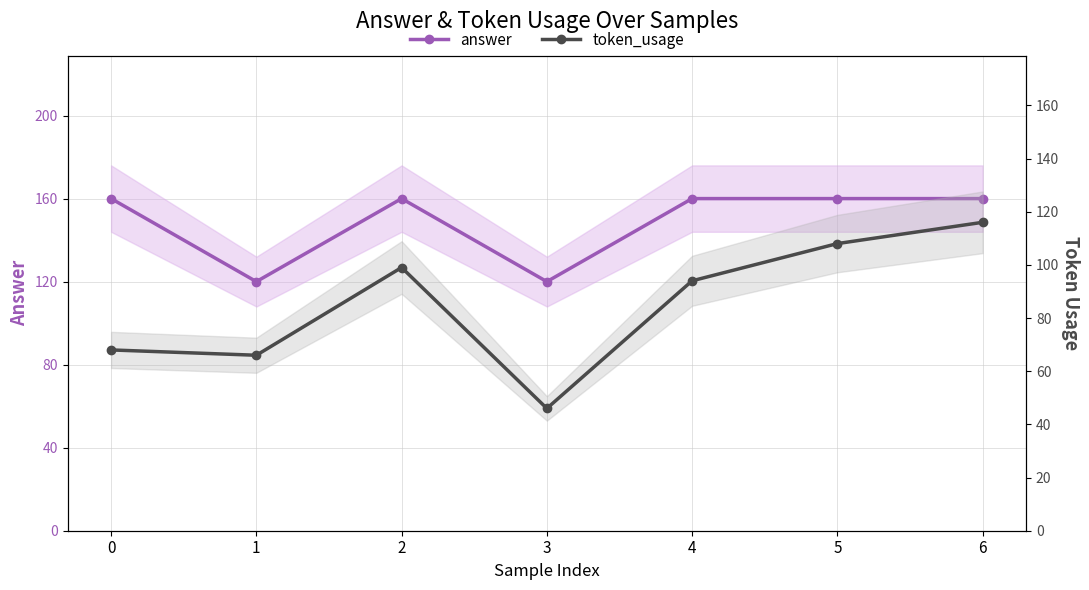

Reading left to right, list all the values displayed in this chart.

answer: 160	120	160	120	160	160	160
token_usage: 68	66	99	46	94	108	116